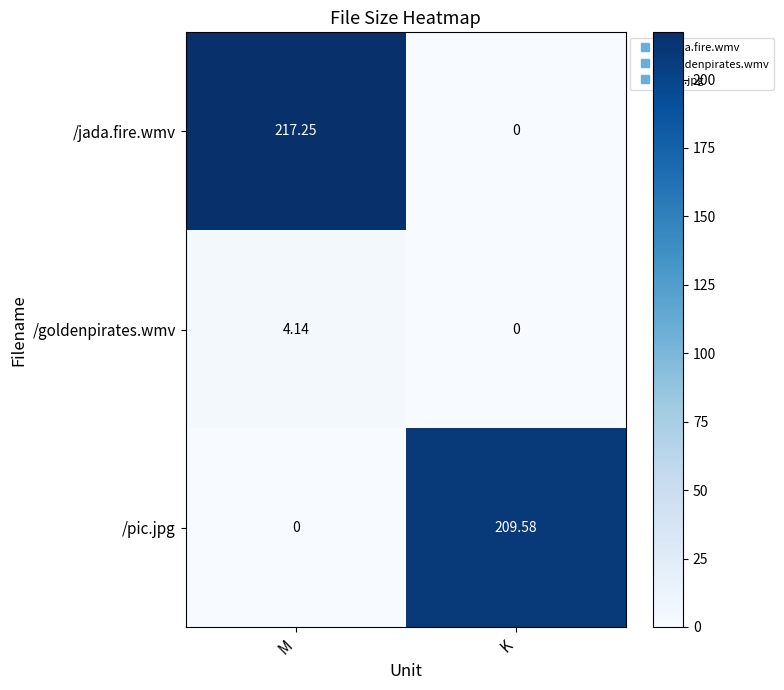

Which series changed the most between M and K?

/jada.fire.wmv